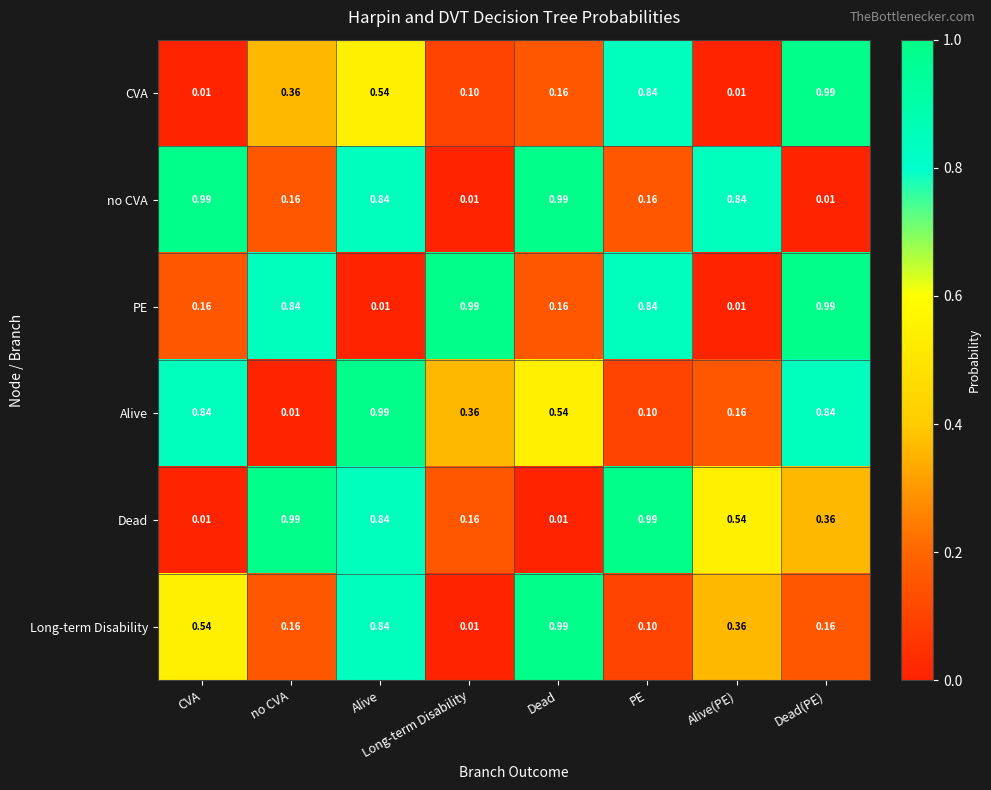

At which category is the sum across all series the highest?

Alive